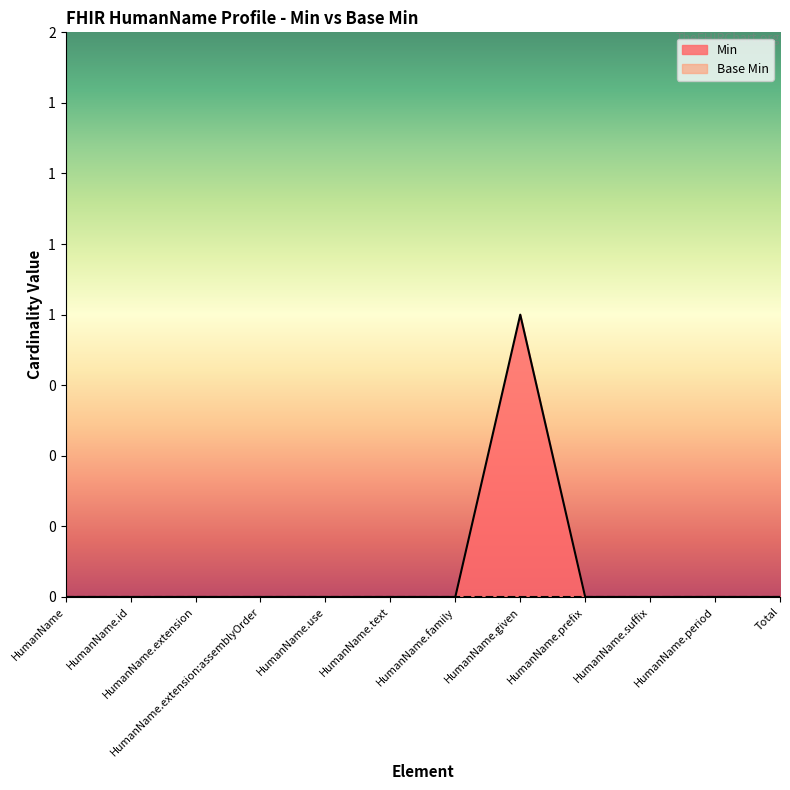

Reading left to right, what are all the values shown in this chart?

HumanName=0	HumanName.id=0	HumanName.extension=0	HumanName.extension:assemblyOrder=0	HumanName.use=0	HumanName.text=0	HumanName.family=0	HumanName.given=1	HumanName.prefix=0	HumanName.suffix=0	HumanName.period=0	Total=0